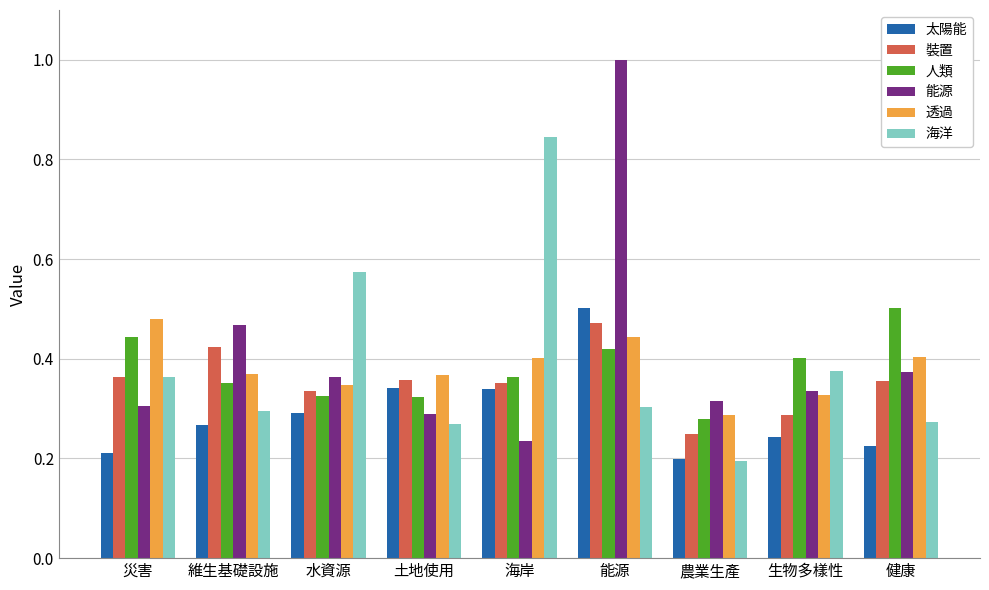

Is it true that 海洋 equals 0.1 at 農業生產?

False